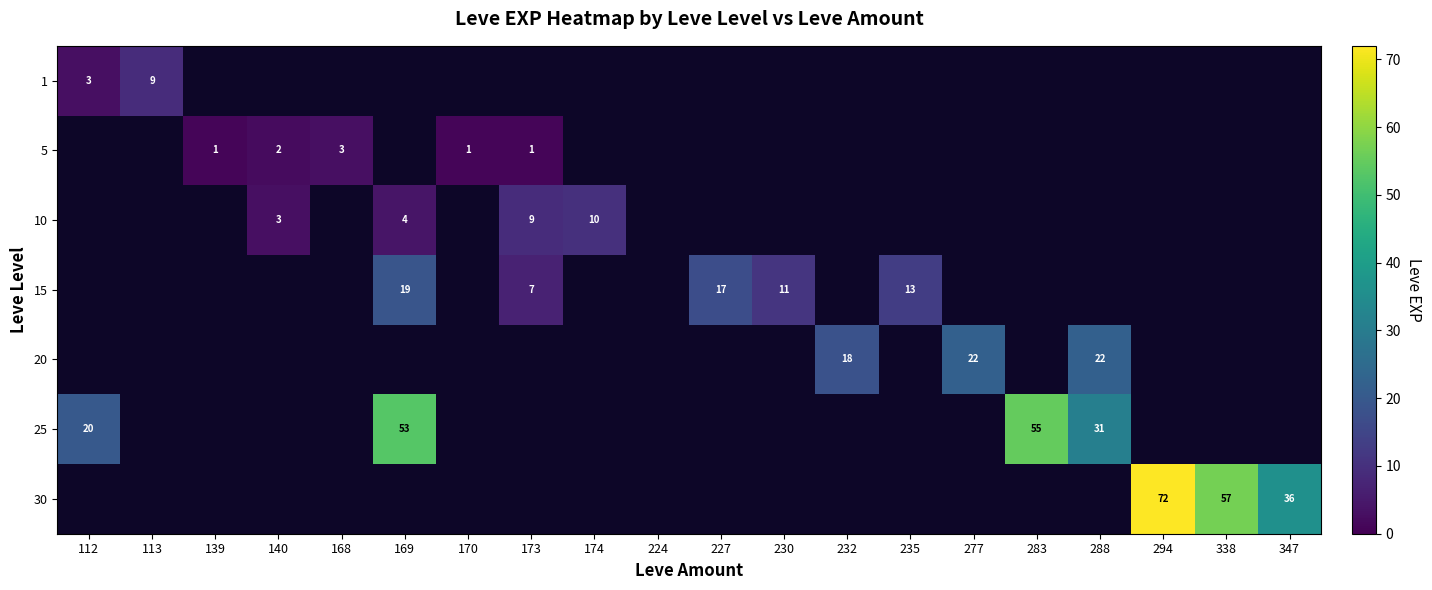

At which category is the sum across all series the highest?

169